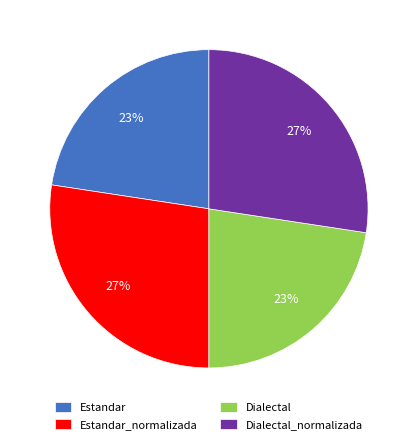

Approximately how many times larger is the value at Dialectal compared to Estandar?

1.0